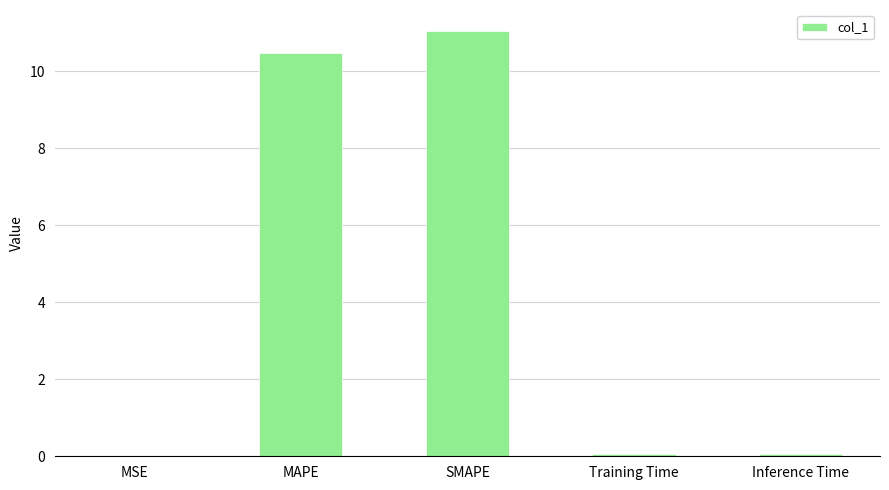

What is the greatest value displayed?

11.0